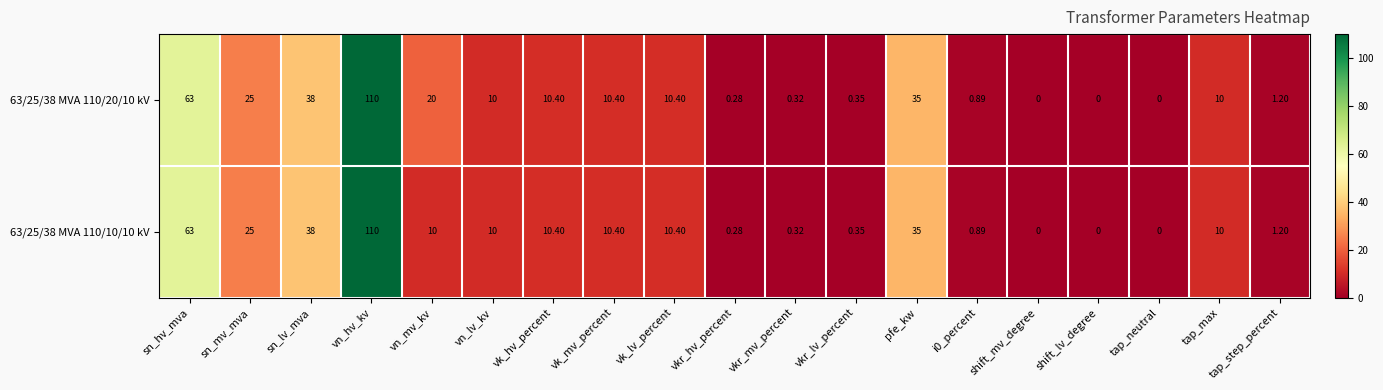

At which category is the sum across all series the highest?

vn_hv_kv